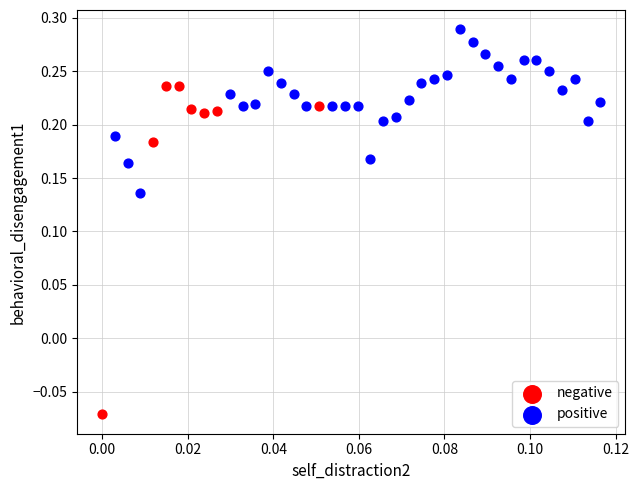

Which series contains the highest Y value?

positive